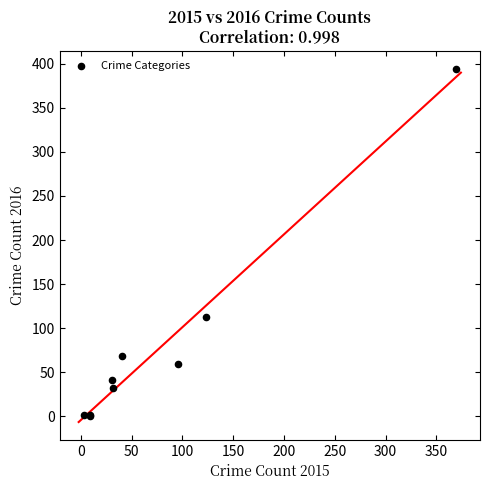

What Y value in the scatter plot is closest to 197?

113